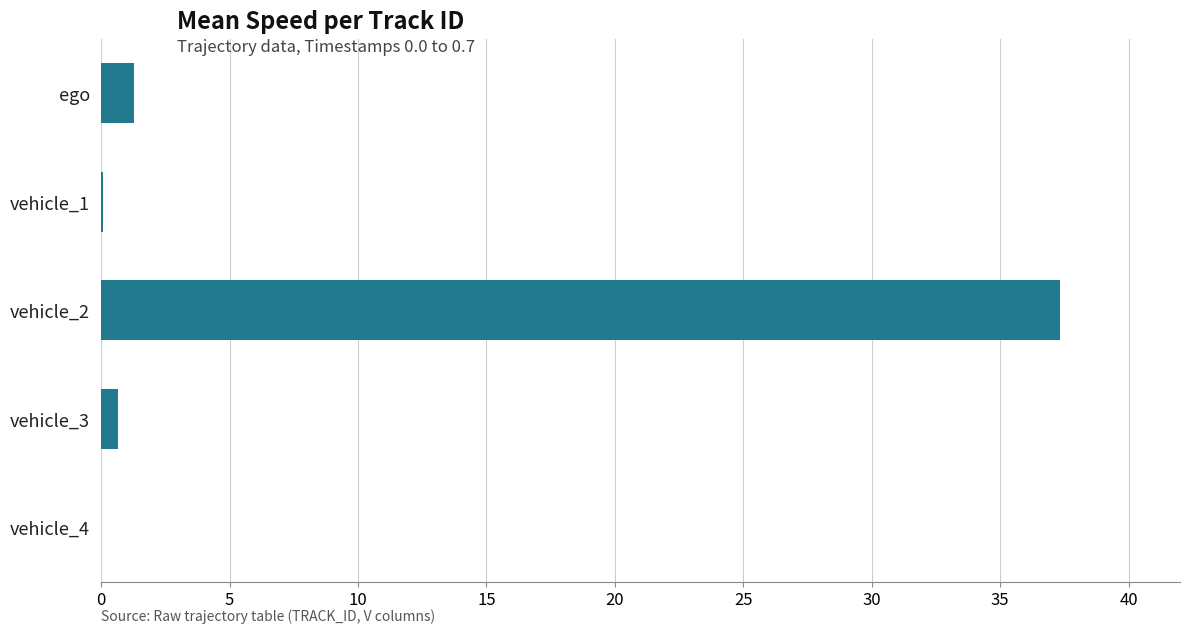

What is the sum of all values?

39.3